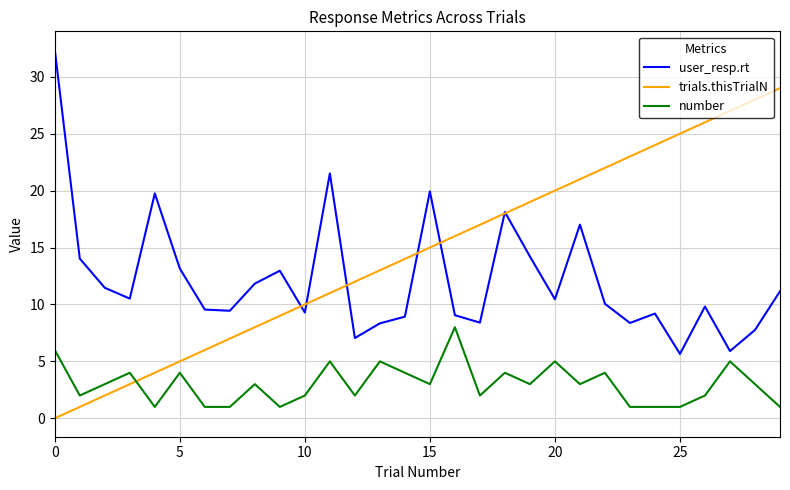

Which series has the largest total across all categories?

trials.thisTrialN